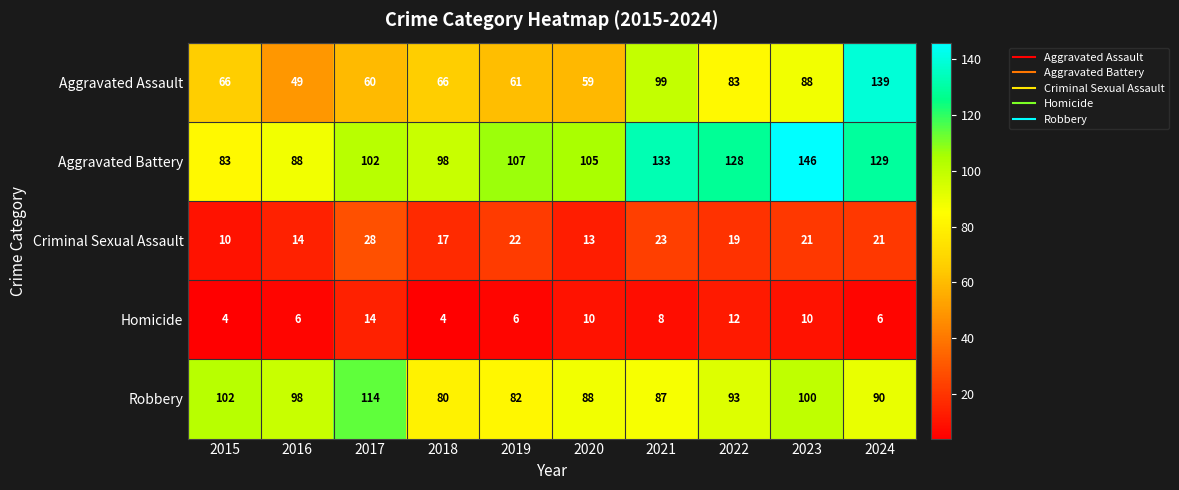

Count the number of data series in this chart.

5